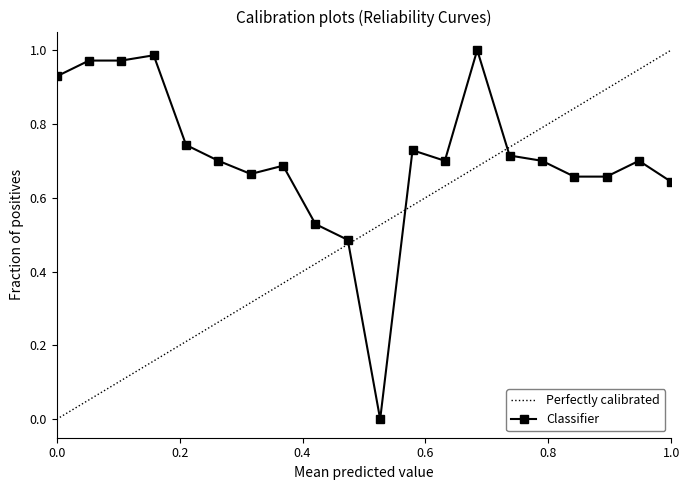

True or false: Classifier has more than 0 interior local peaks.

True